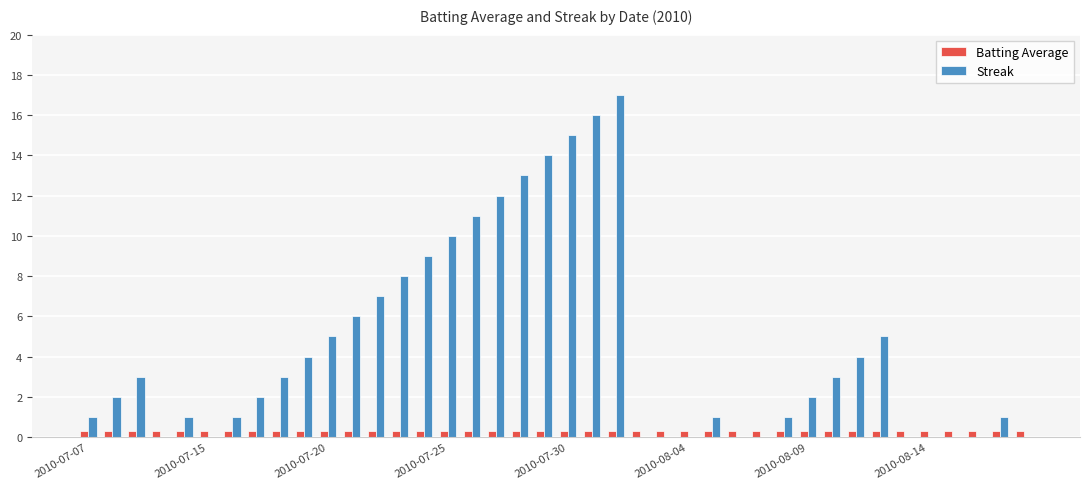

Which series has the largest total across all categories?

Streak